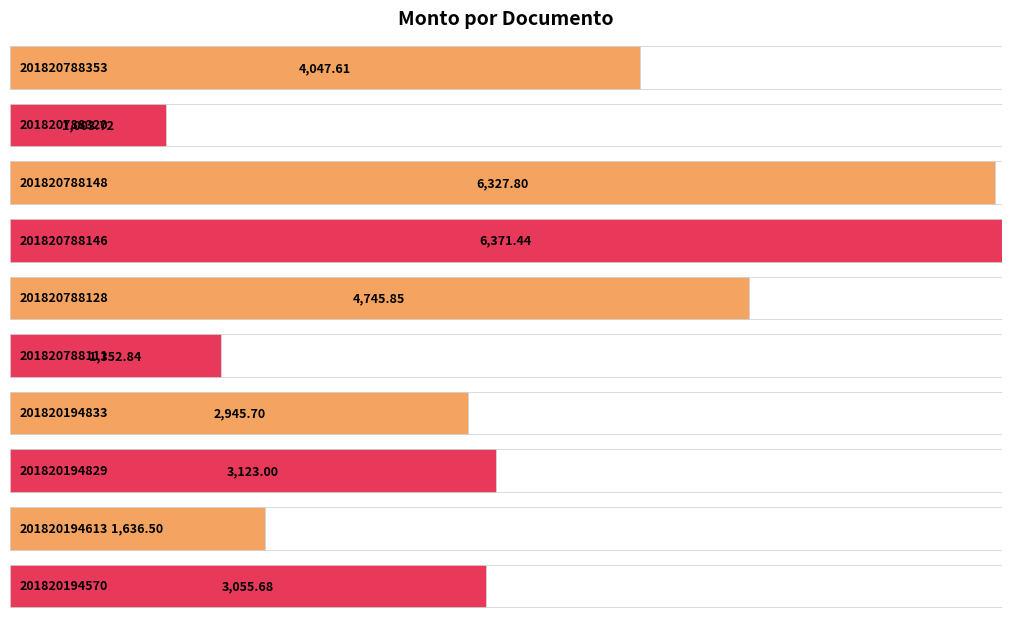

List the labels in order of value, smallest first.

201820788320, 201820788111, 201820194613, 201820194833, 201820194570, 201820194829, 201820788353, 201820788128, 201820788148, 201820788146